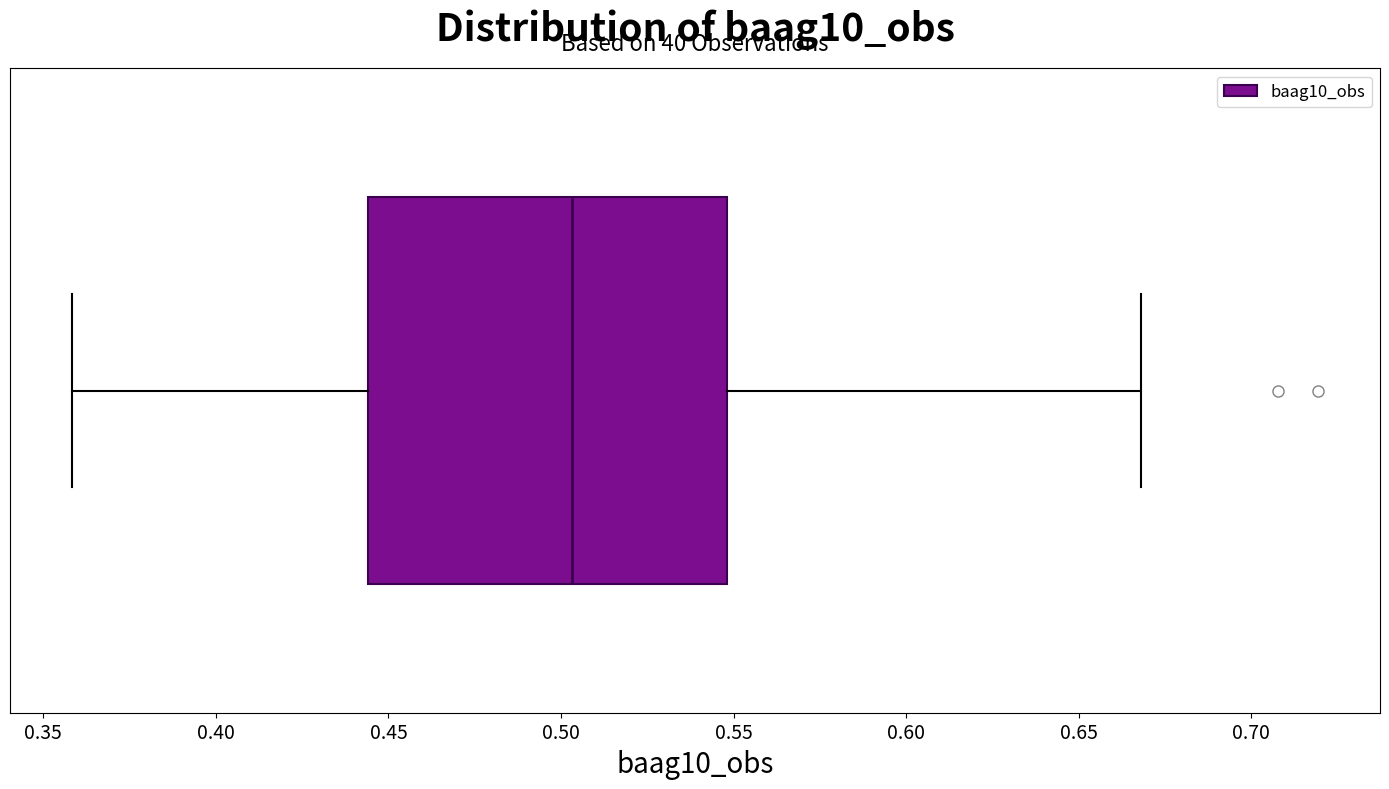

Where does the median line of the box sit on the x-axis? The values are not printed on the chart, so give them approximately, as read against the axis.

0.505